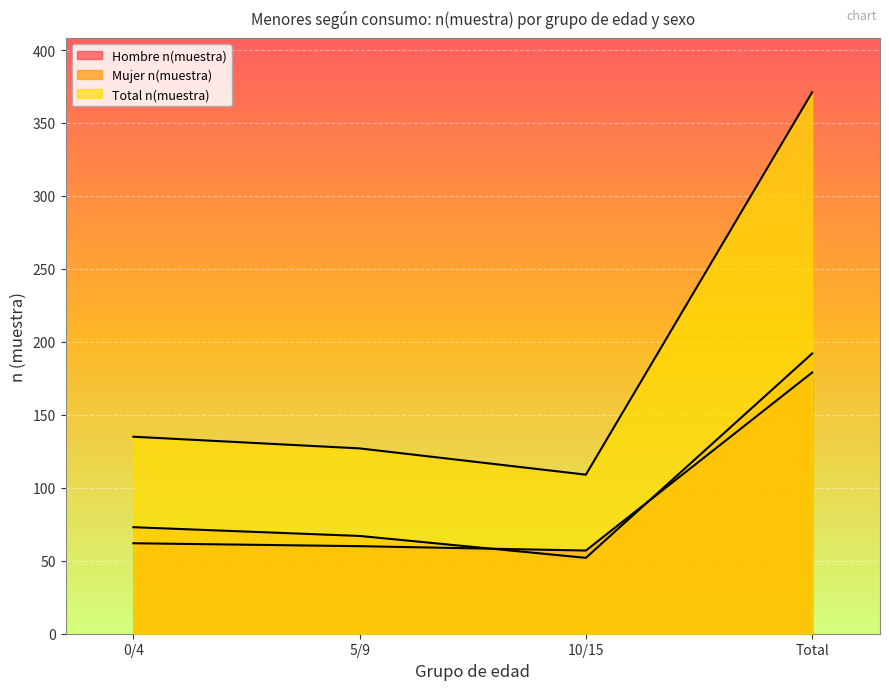

At which label does Total n(muestra) first exceed 135?

Total